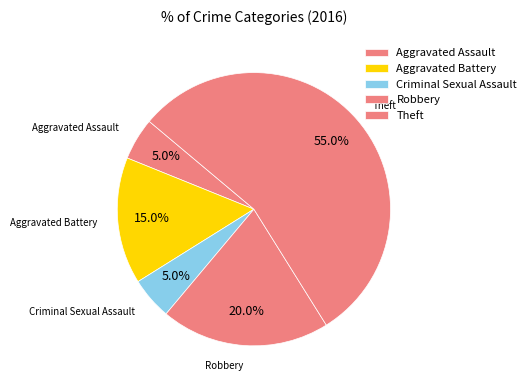

Approximately how many times larger is the value at Criminal Sexual Assault compared to Aggravated Battery?

0.3